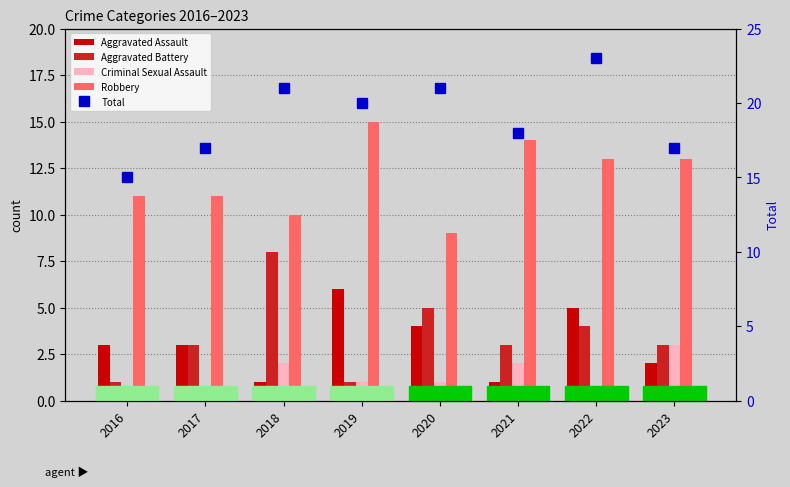

Count the number of data series in this chart.

5